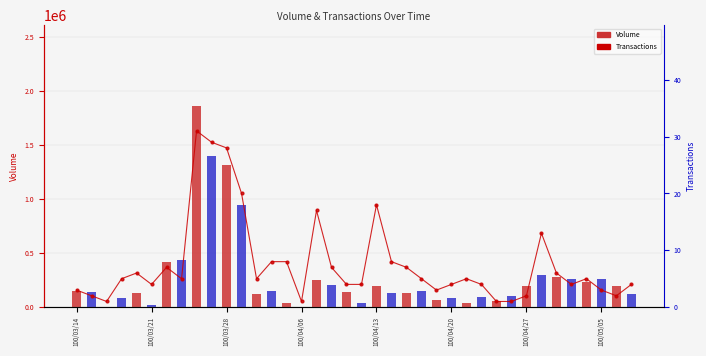

Reading left to right, transcribe all the data shown in this chart.

Volume: 150000	140000	1000	85000	135000	23000	418000	436000	1862000	1394000	1311000	942000	121000	152000	38000	3000	255000	203000	142000	40000	200000	127000	130000	150000	62000	86000	37000	90000	60000	99000	198000	297000	278000	258000	228000	258000	198000	120000
Transactions: 3	2	1	5	6	4	7	5	31	29	28	20	5	8	8	1	17	7	4	4	18	8	7	5	3	4	5	4	1	1	2	13	6	4	5	3	2	4